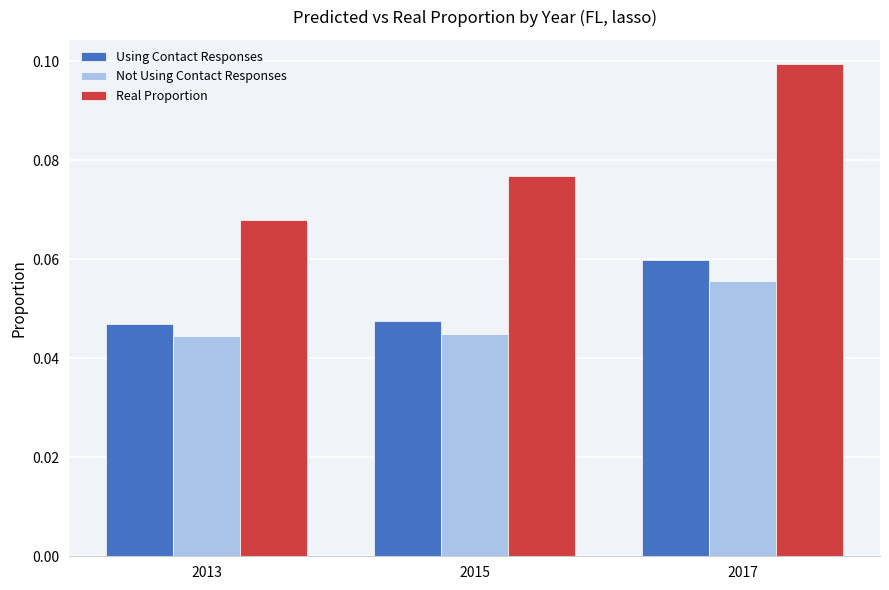

Is it true that Real Proportion equals 0.1 at 2017?

True